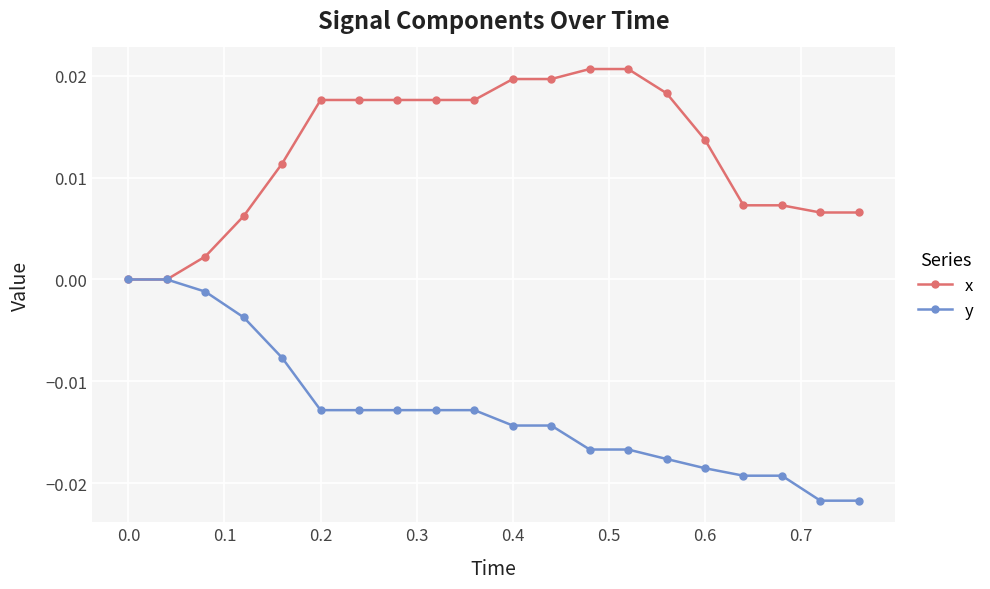

Rank the series by their average value, from lowest to highest.

y, x